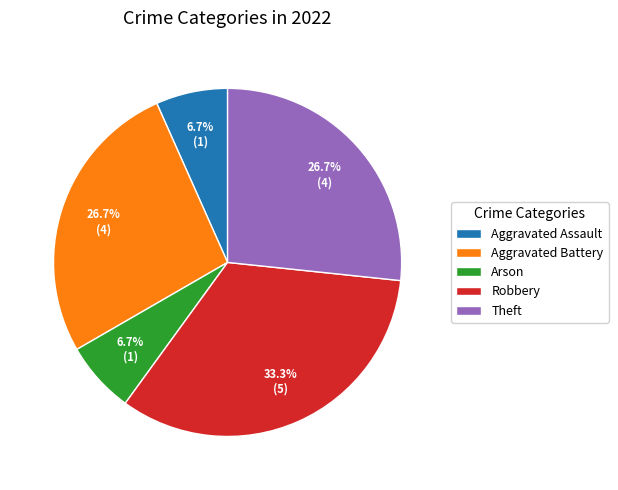

To the nearest percent, what is the average slice percentage?

20%